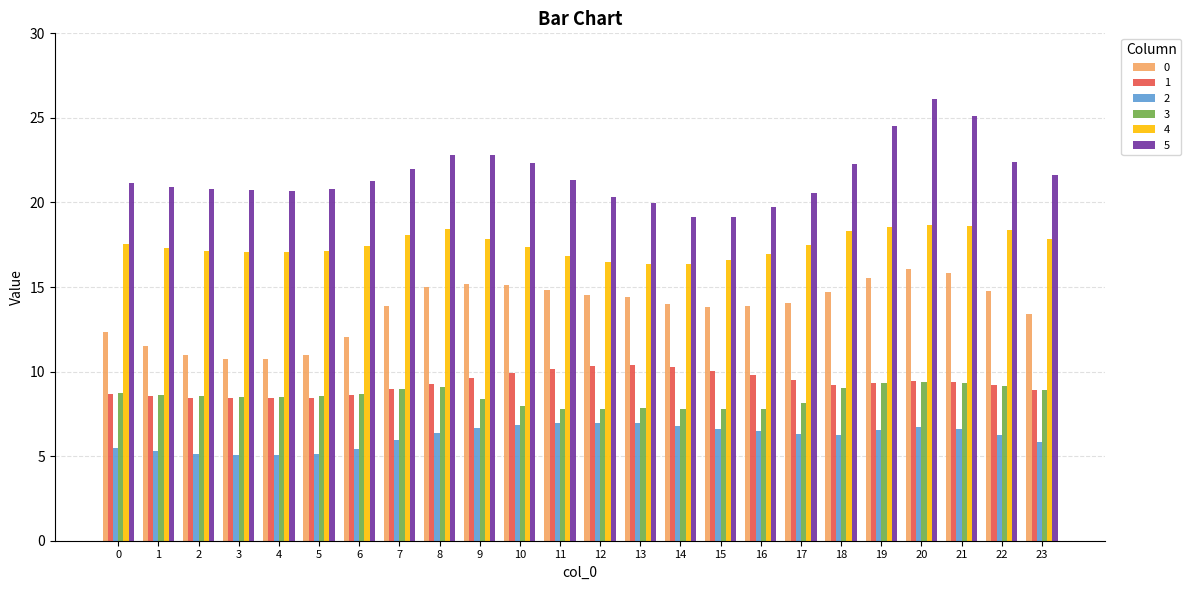

Where is 0 nearest to the value 13?

23